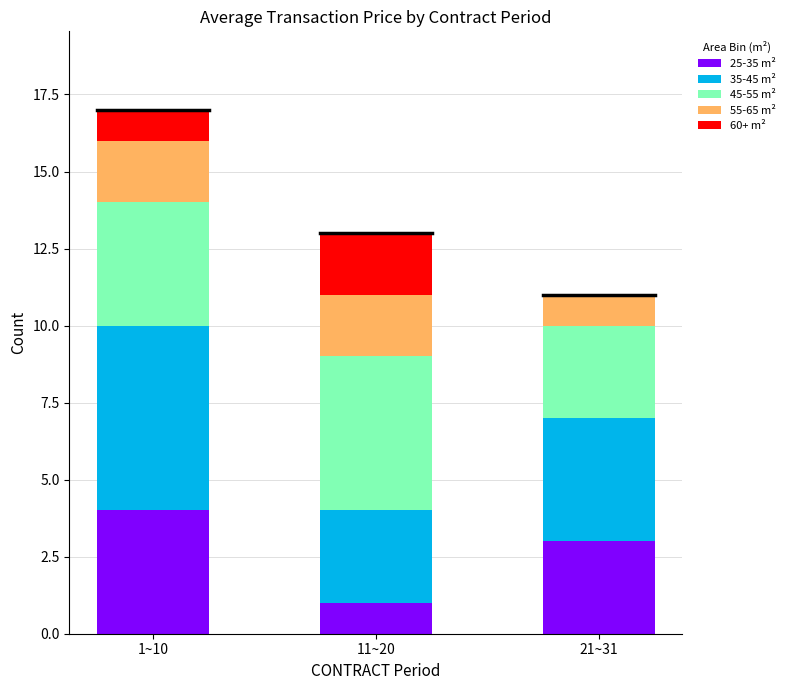

What is the total value across all series at 21~31?

11